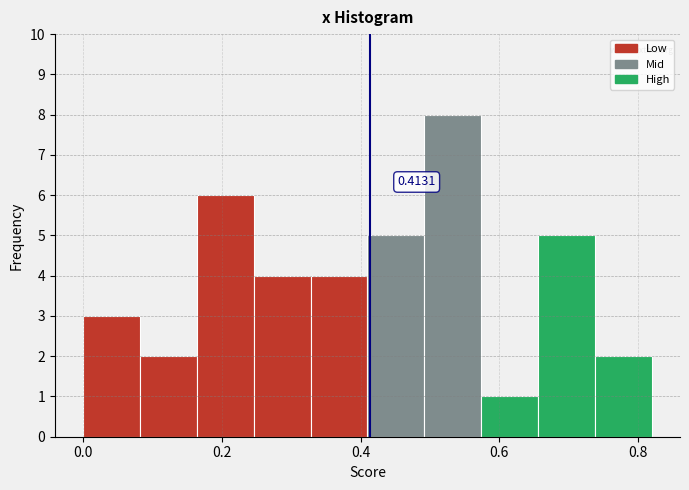

Over which range of the x-axis is the bar tallest?

0.50 to 0.58